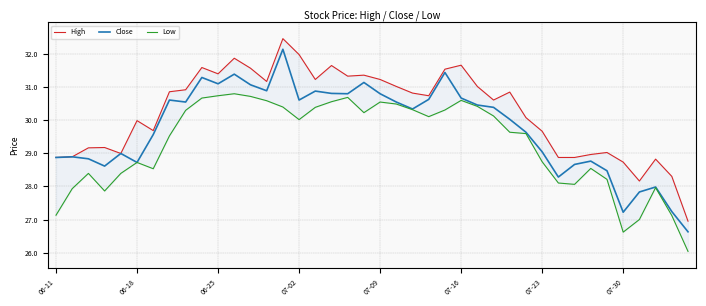

What is the minimum value for Close?

26.6